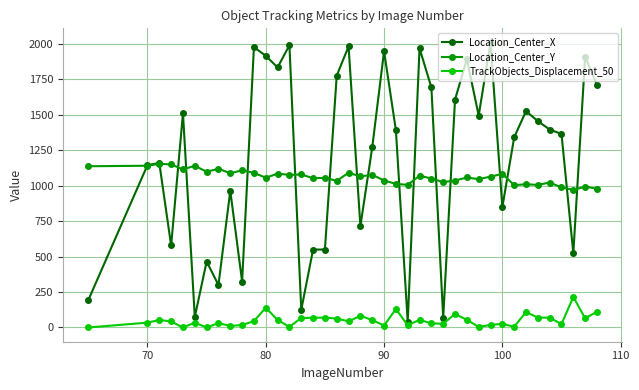

What is the maximum value for TrackObjects_Displacement_50?

215.2